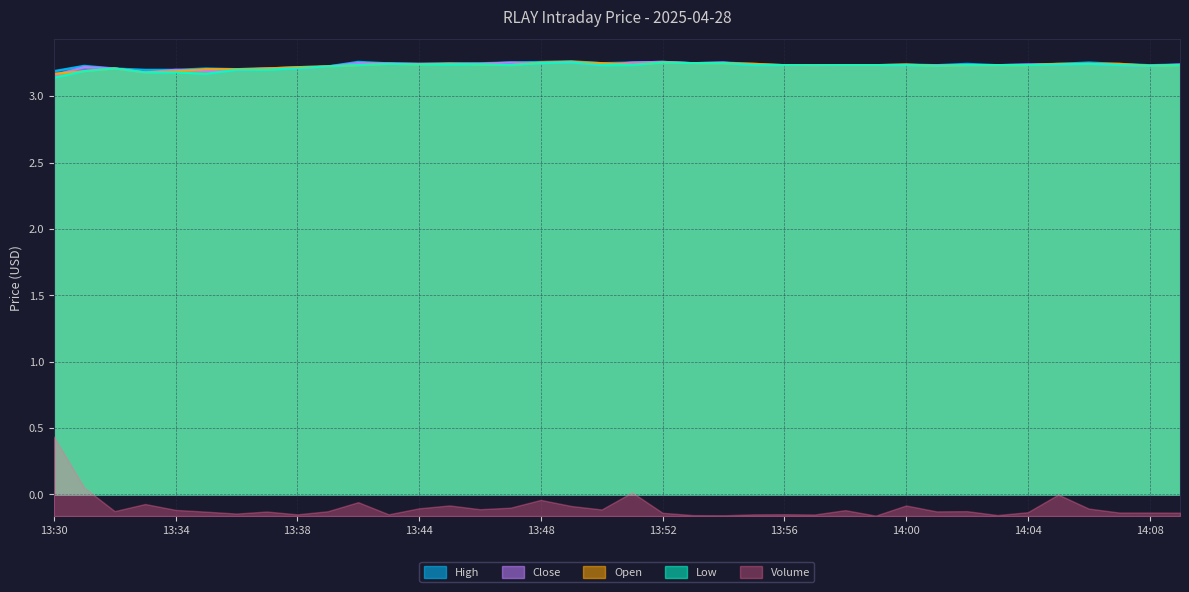

What value does the Open series have at 13:45?

3.2